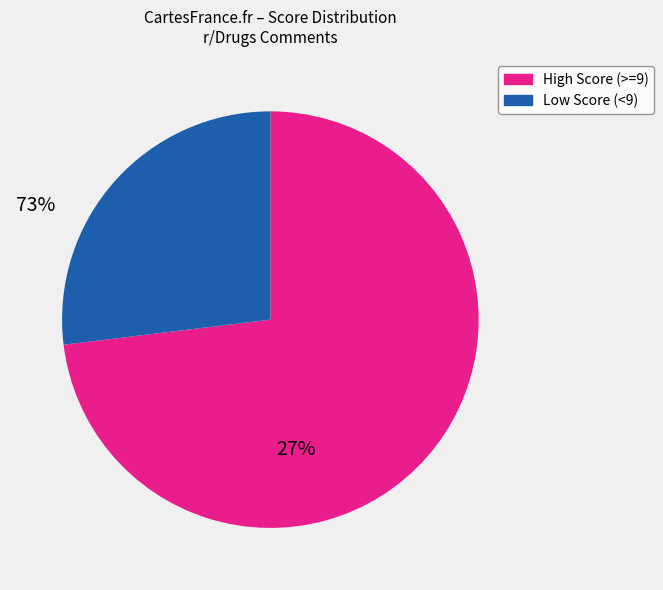

Do Low Score (<9) and High Score (>=9) together represent more than half of the pie?

Yes